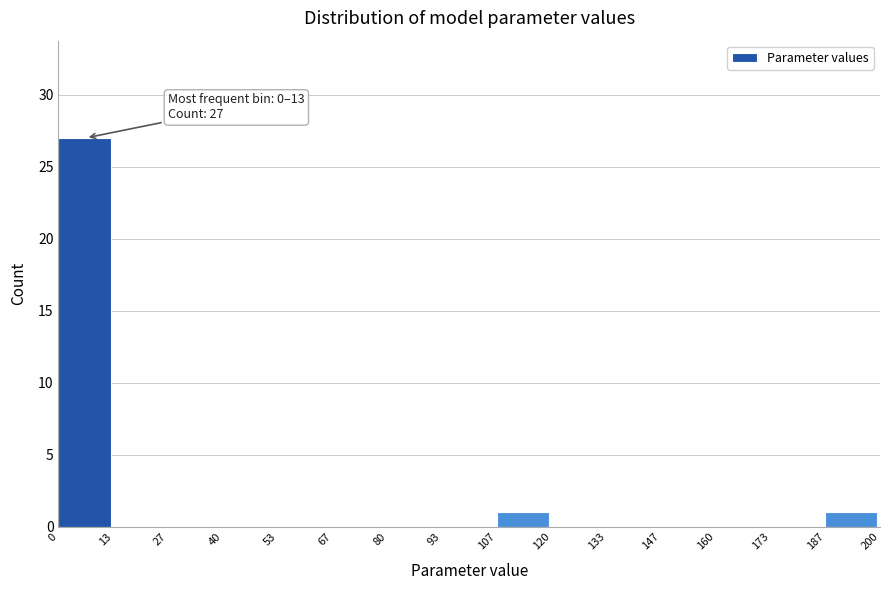

Over which range of the x-axis is the bar tallest?

0 to 13